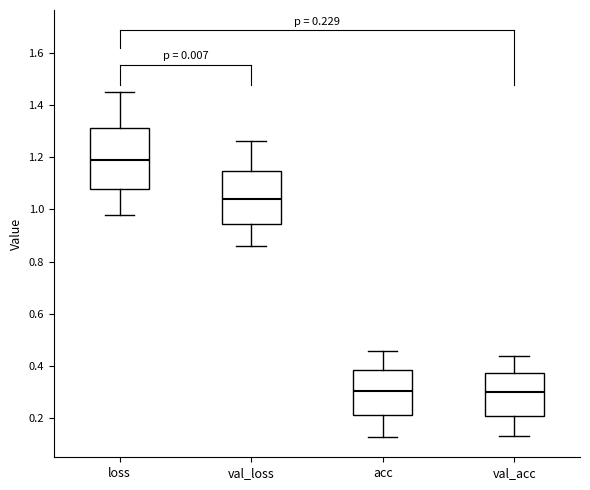

Which box's median line is the highest?

loss